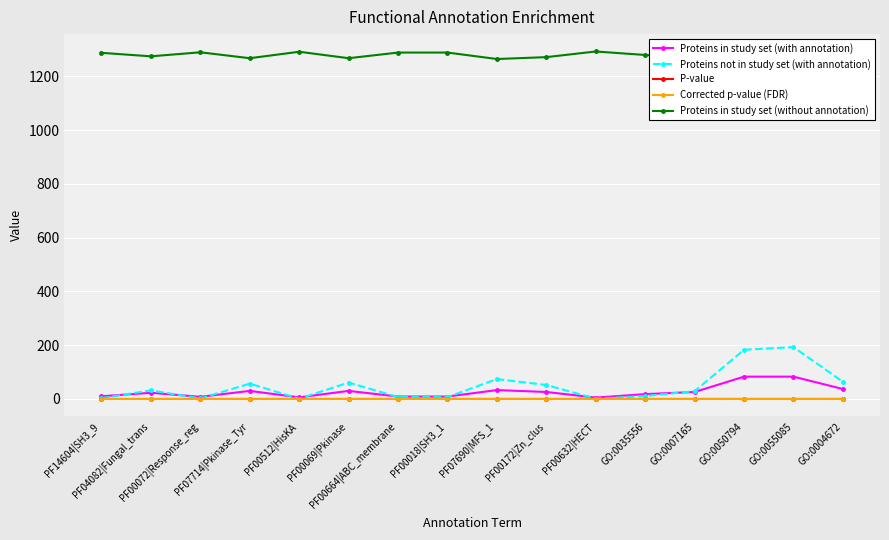

Which series has the largest total across all categories?

Proteins in study set (without annotation)